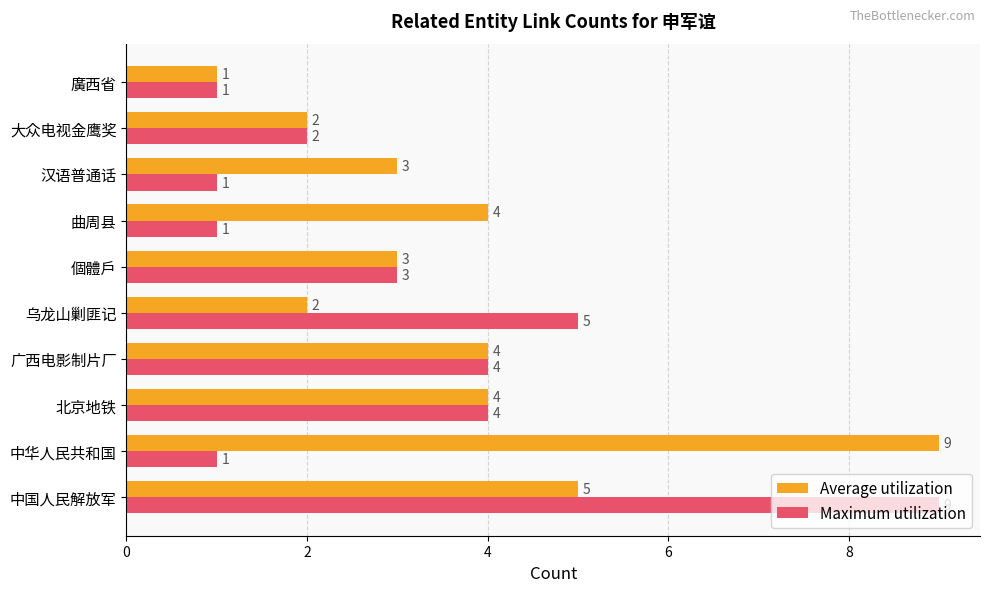

Where is Maximum utilization nearest to the value 5?

乌龙山剿匪记